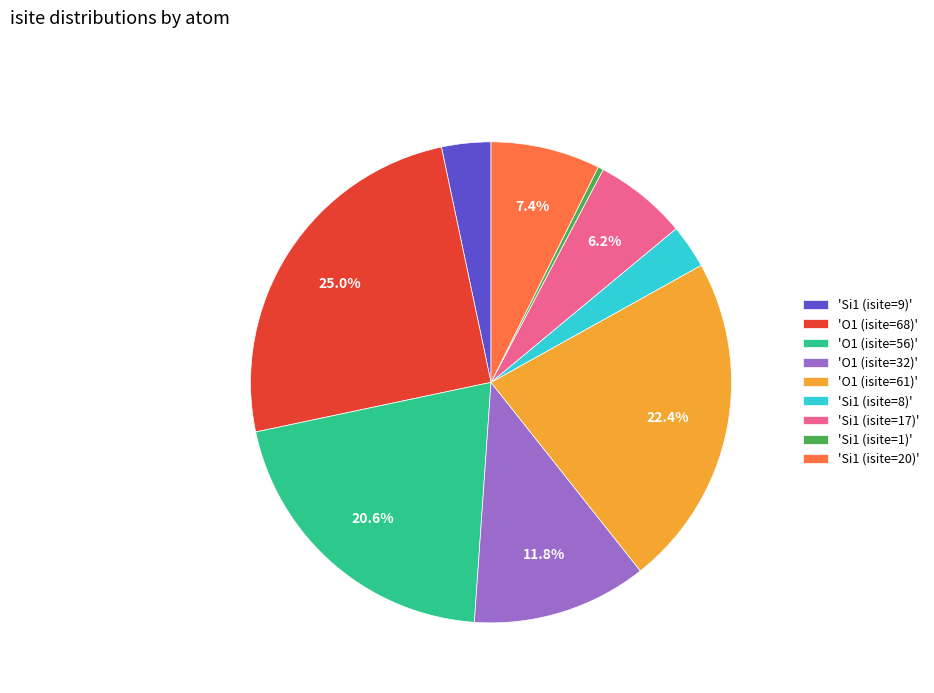

Count the number of slices in the pie.

9